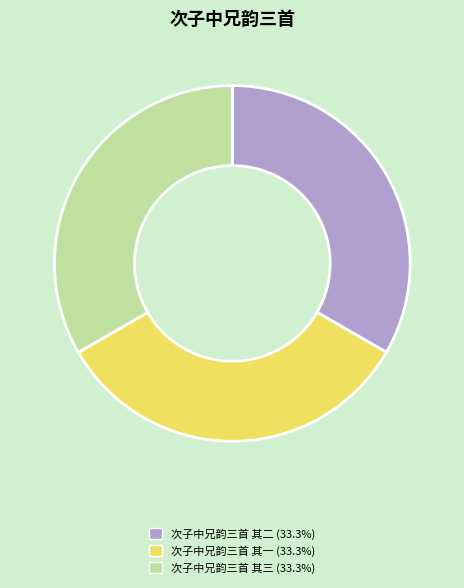

The 次子中兄韵三首 其一 slice represents 33% of the pie. True or false?

True